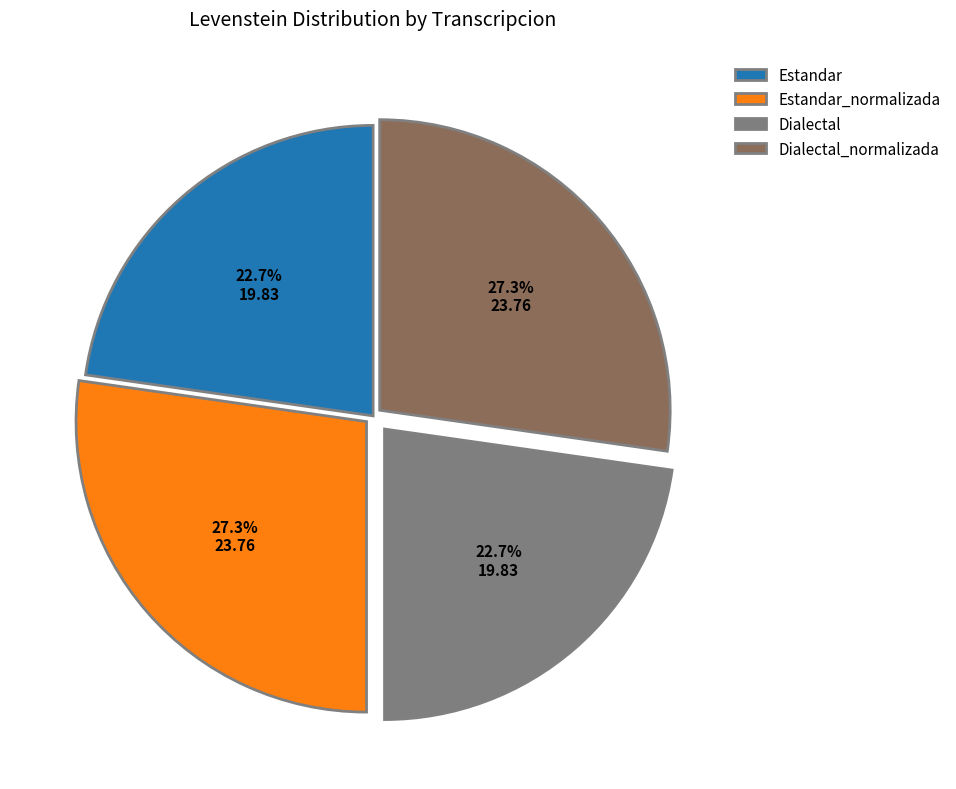

What percentage is the Estandar_normalizada slice, to the nearest percent?

27%